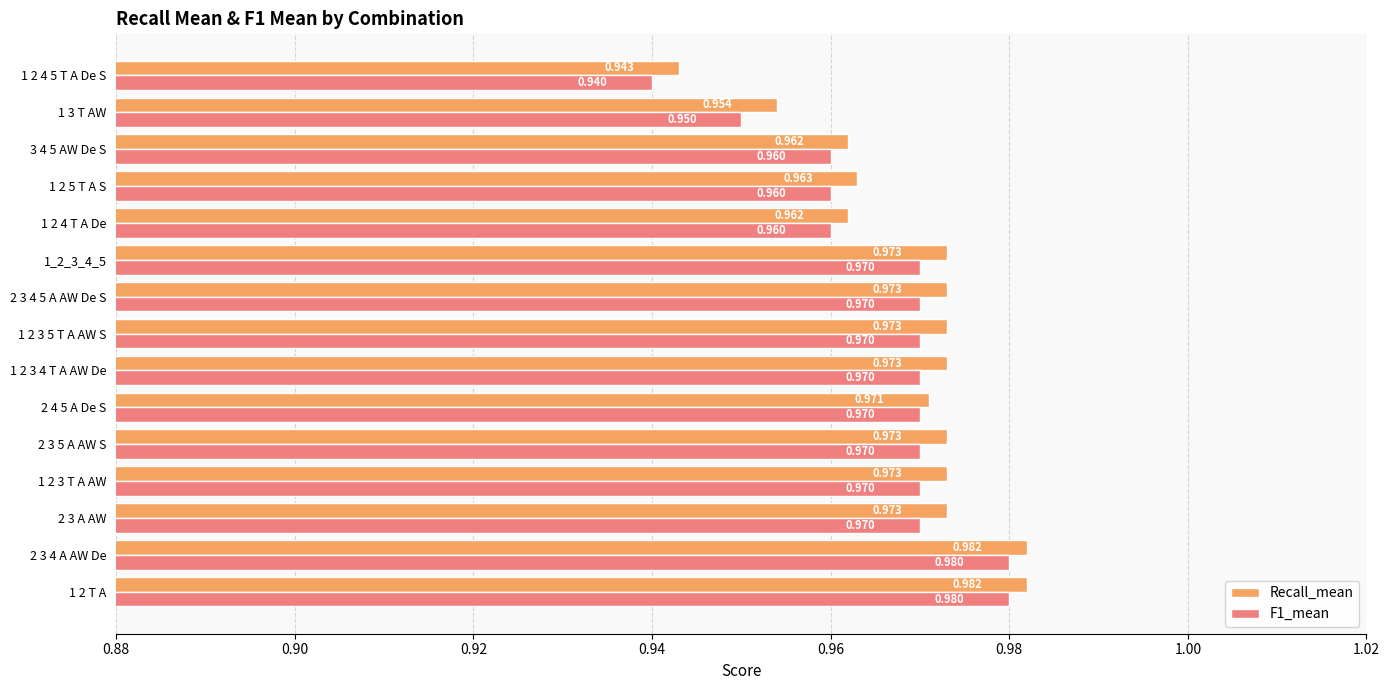

At how many categories does at least one series exceed 0?

15